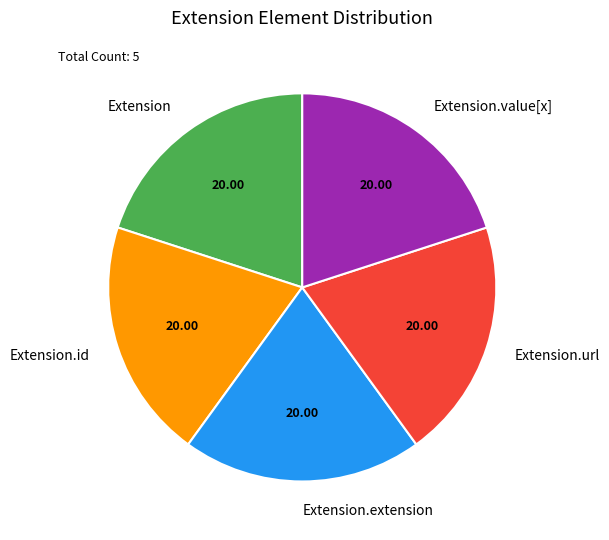

Is the sum of Extension.id and Extension.url greater than half?

No